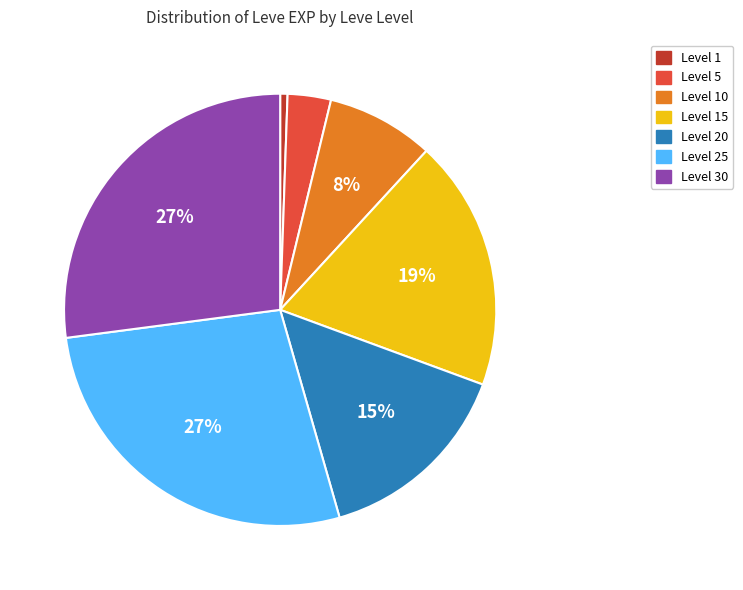

To the nearest percent, what is the difference between the Level 20 and Level 15 slice percentages?

4%